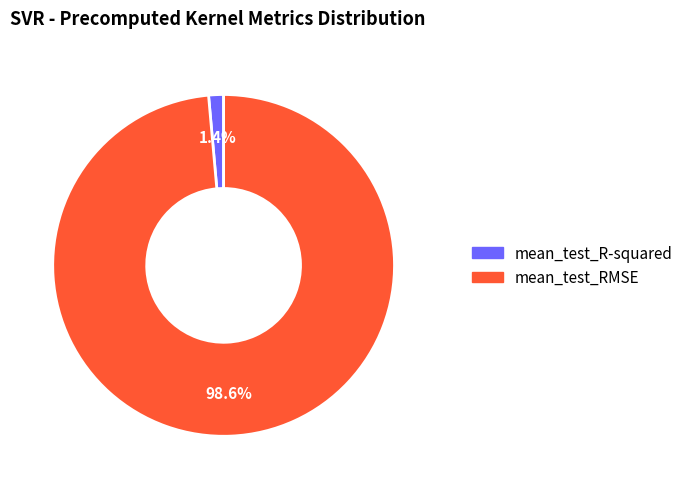

The mean_test_R-squared slice represents 11% of the pie. True or false?

False